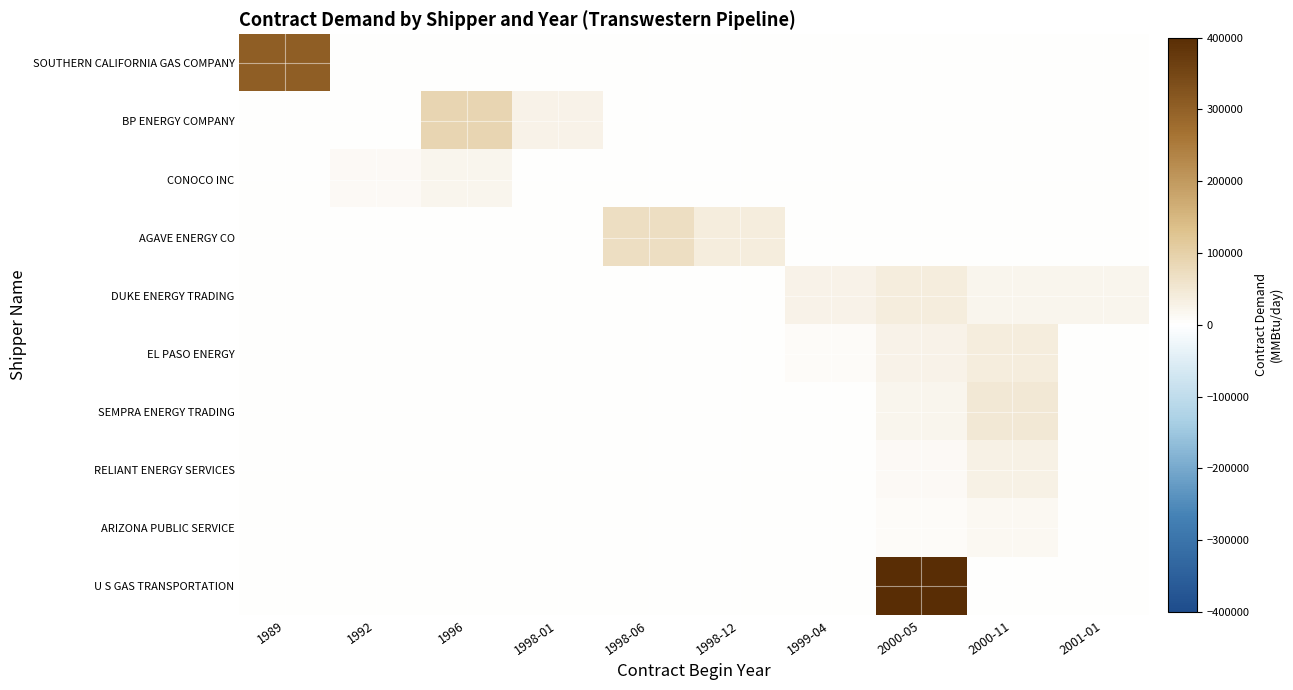

Between 1999-04 and 2001-01, which is larger?

1999-04